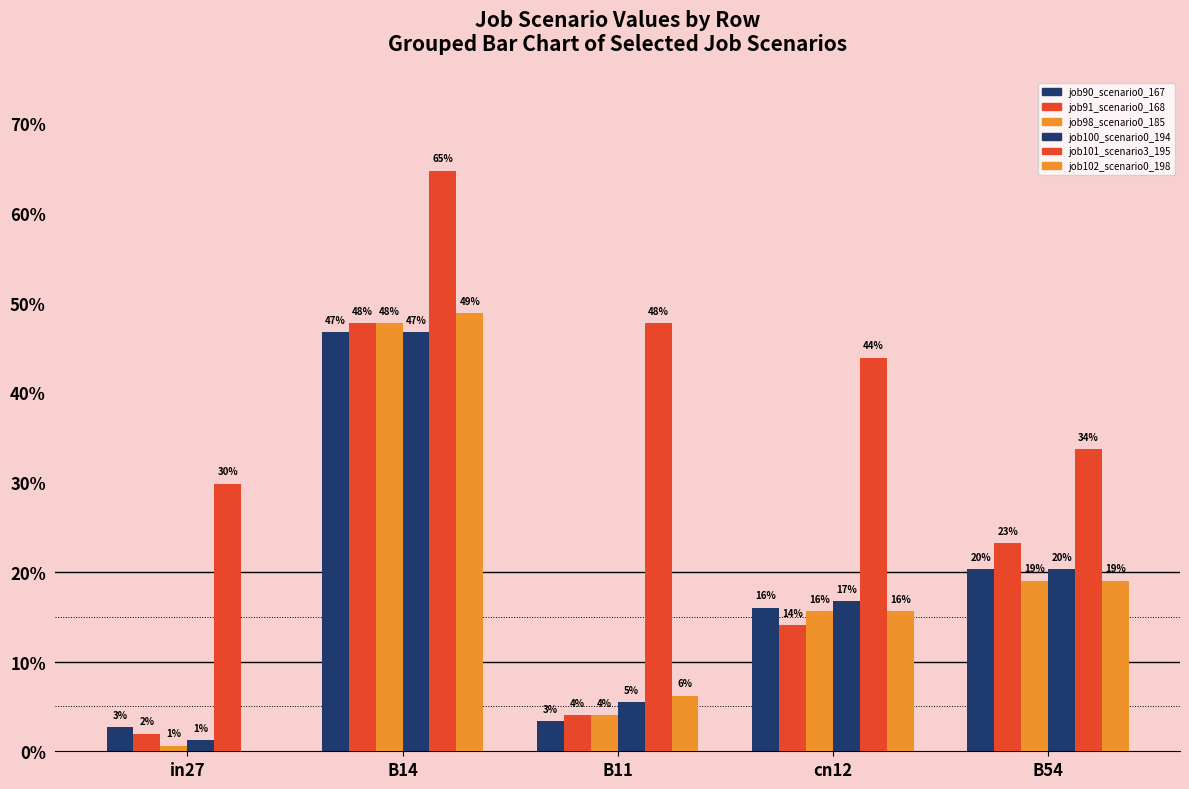

What is the value of the job102_scenario0_198 bar at the 4th from the left?

0.2